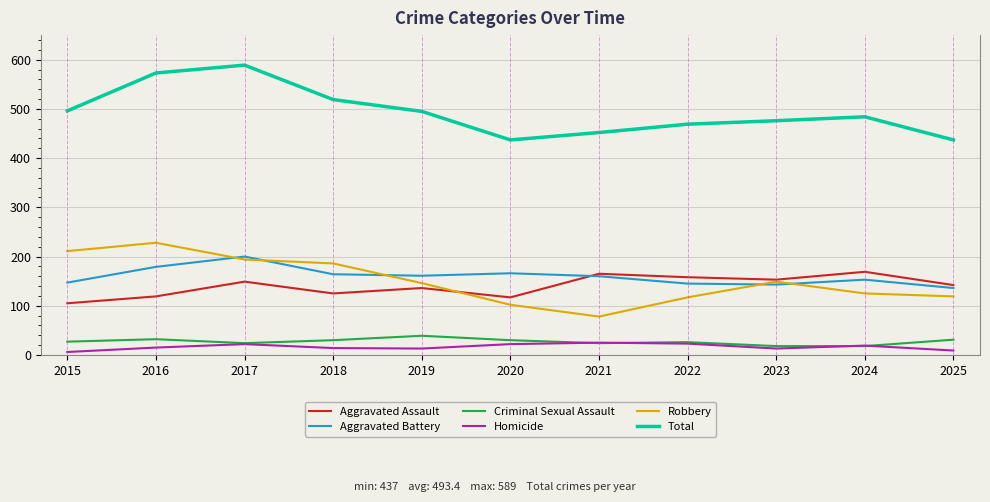

What is the maximum value shown in the chart?

589